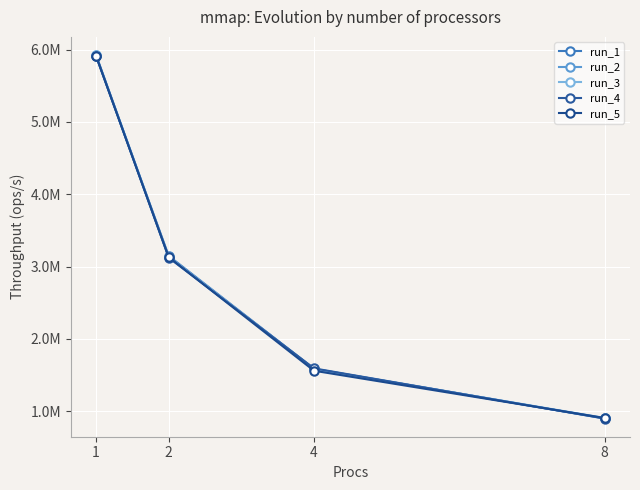

Reading left to right, what are all the values shown in this chart?

run_1: 5911849	3147214	1586408	899256
run_2: 5923713	3132120	1584782	901961
run_3: 5924755	3134664	1584594	906128
run_4: 5917495	3121910	1592116	898206
run_5: 5910306	3130516	1559460	906013